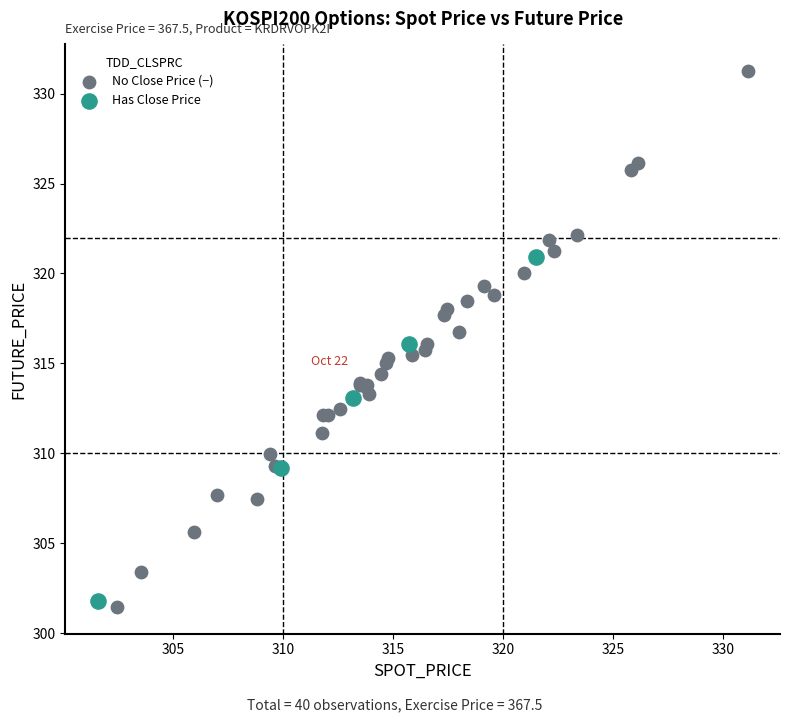

Which series has the largest Y range (max minus min)?

No Close Price (−)